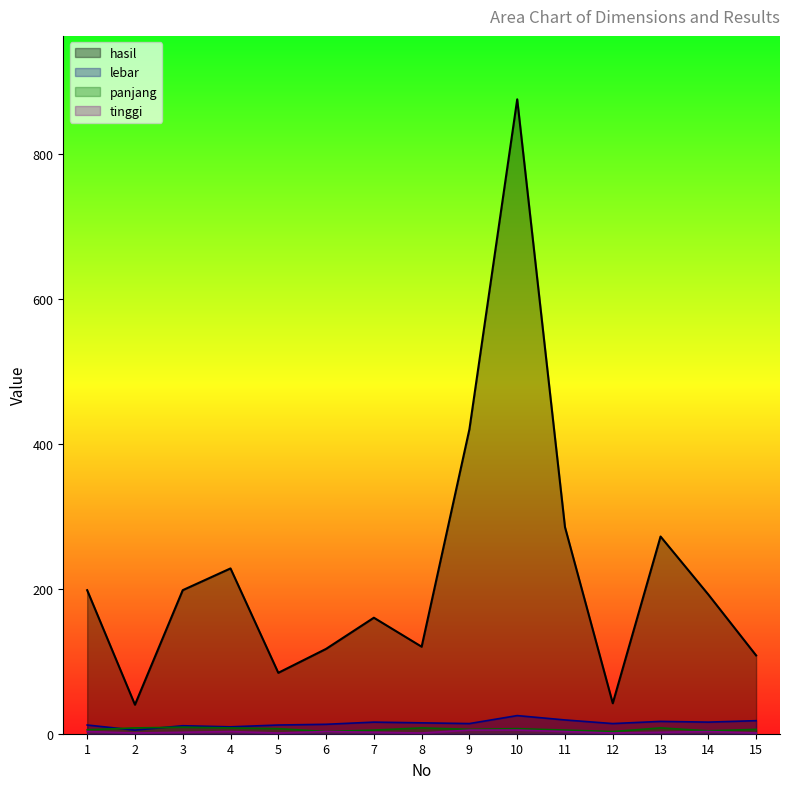

What is the value of the panjang point at the 8th from the left?

8.0